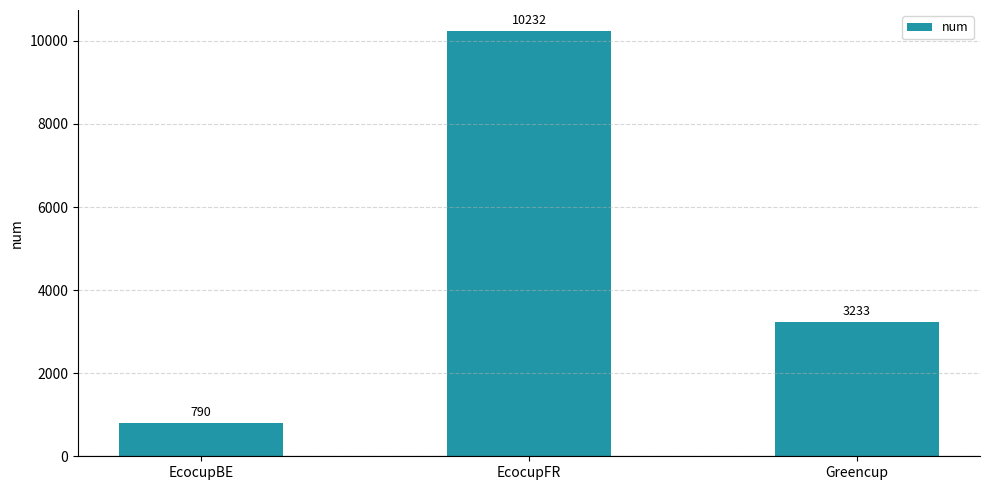

How many distinct data groups are displayed?

1